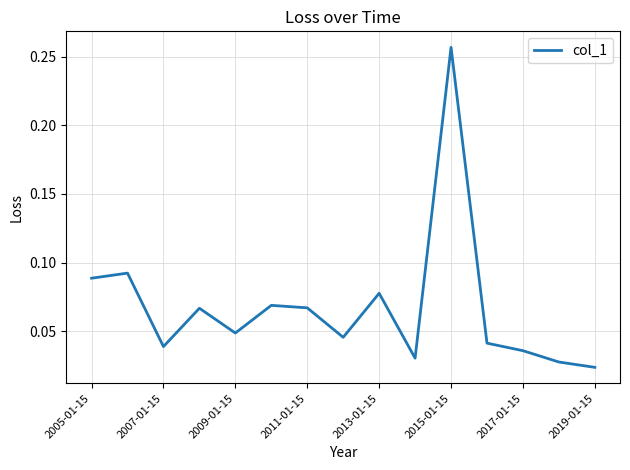

Count the values in the range 0 to 1.

15